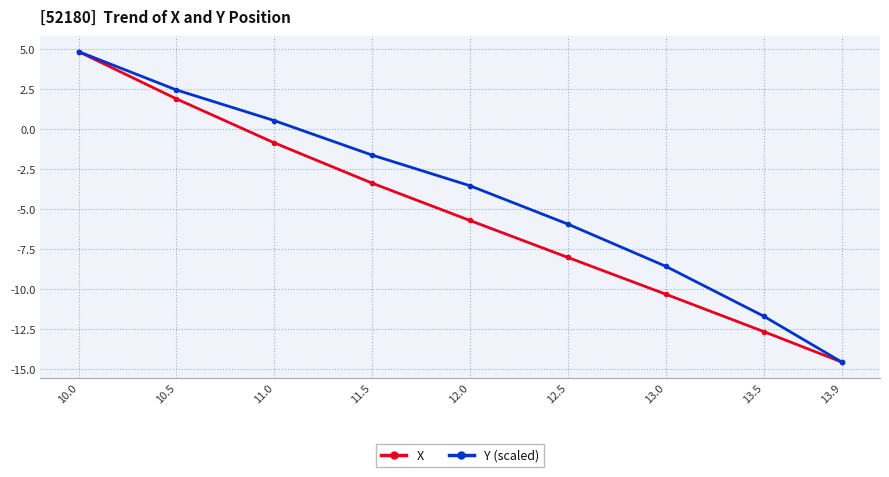

What is the value of the X point at the 4th from the left?

-3.4